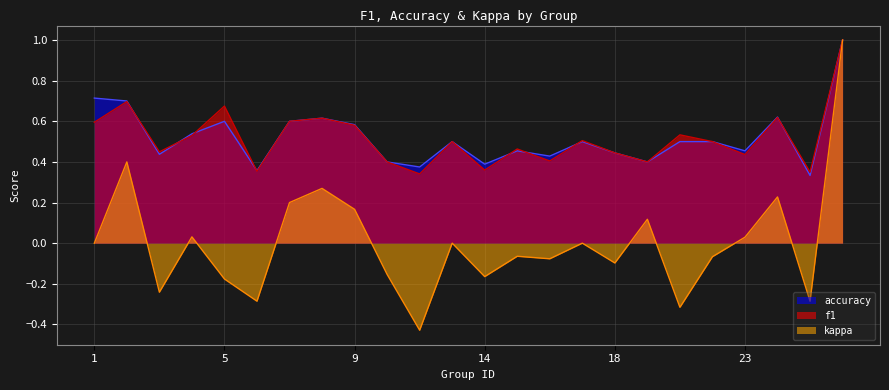

Is the value of f1 at 8 greater than the value of accuracy at 2?

No